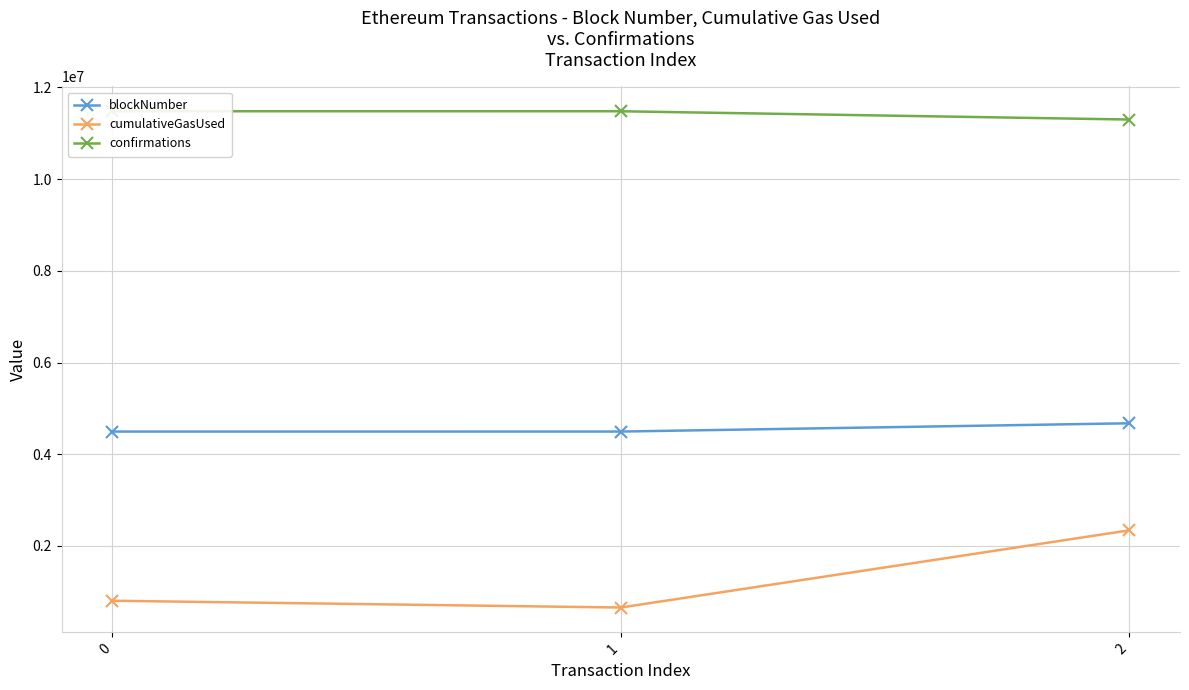

Is it true that confirmations equals 11480699 at 1?

True